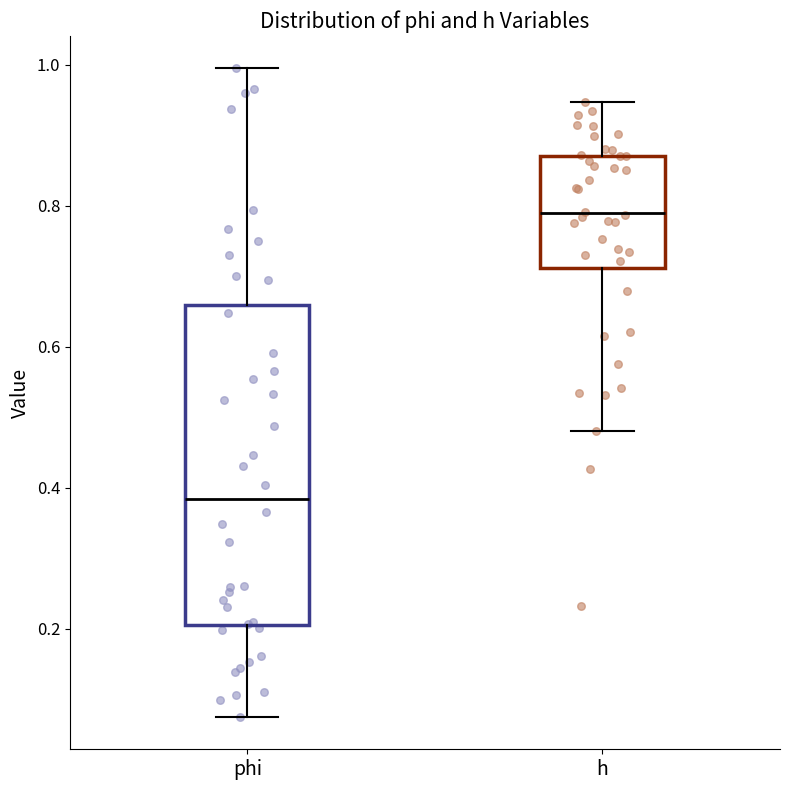

Which box has the highest median line?

h